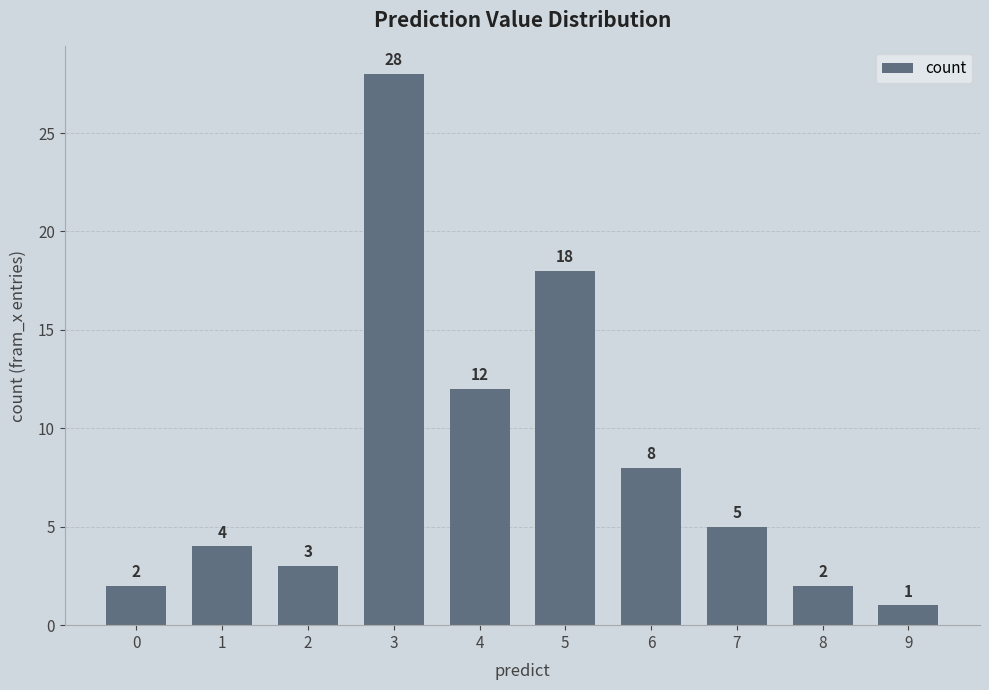

What is the ratio of the value at 3 to the value at 6?

3.5